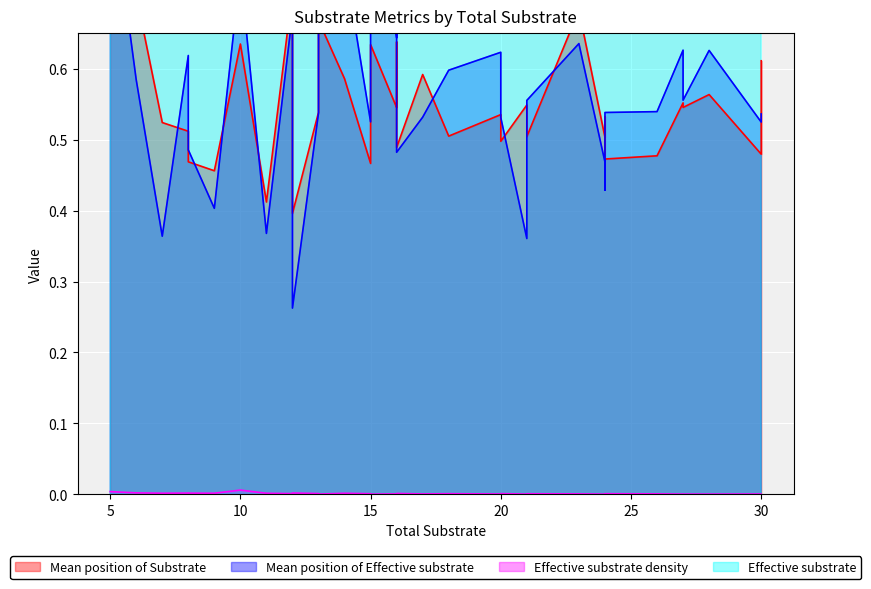

Rank the series by their maximum value, from highest to lowest.

Effective substrate, Mean position of Effective substrate, Mean position of Substrate, Effective substrate density